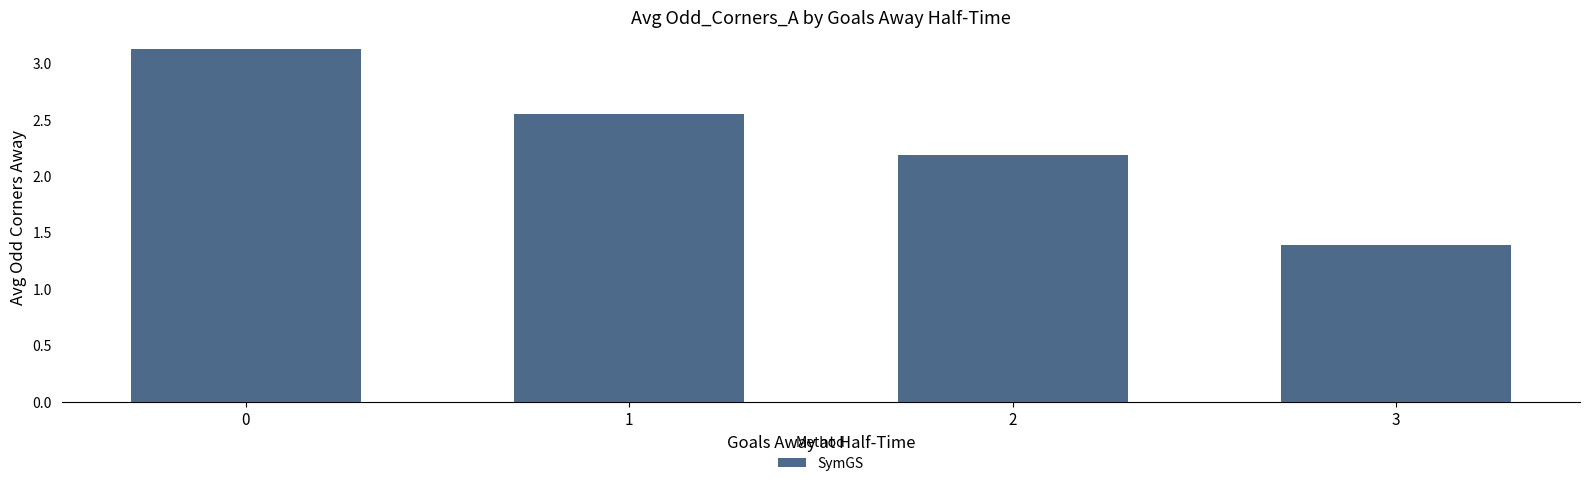

The value at 0 is 0.9. True or false?

False